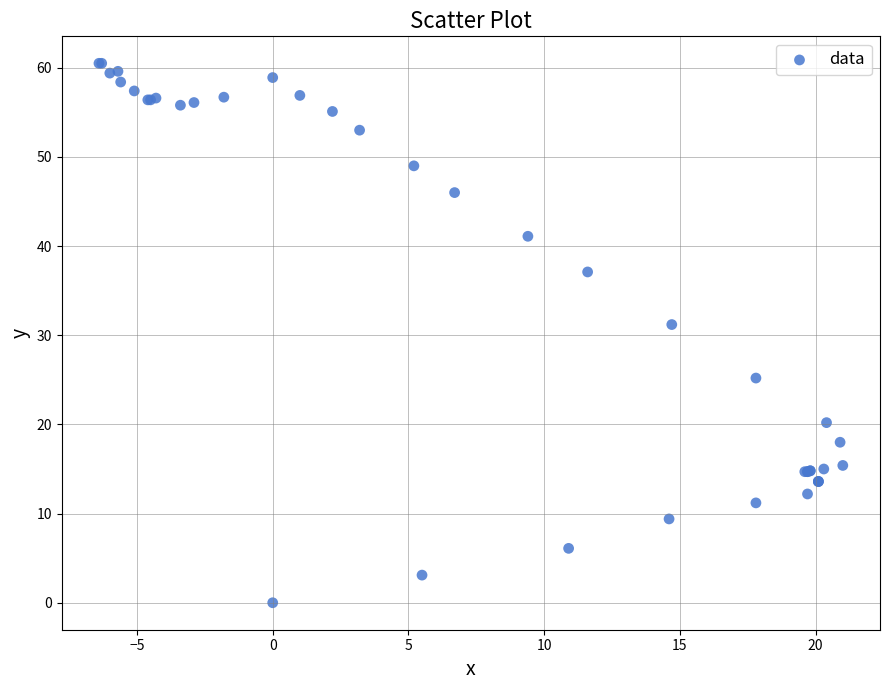

What Y value in the scatter plot is closest to 30?

31.2